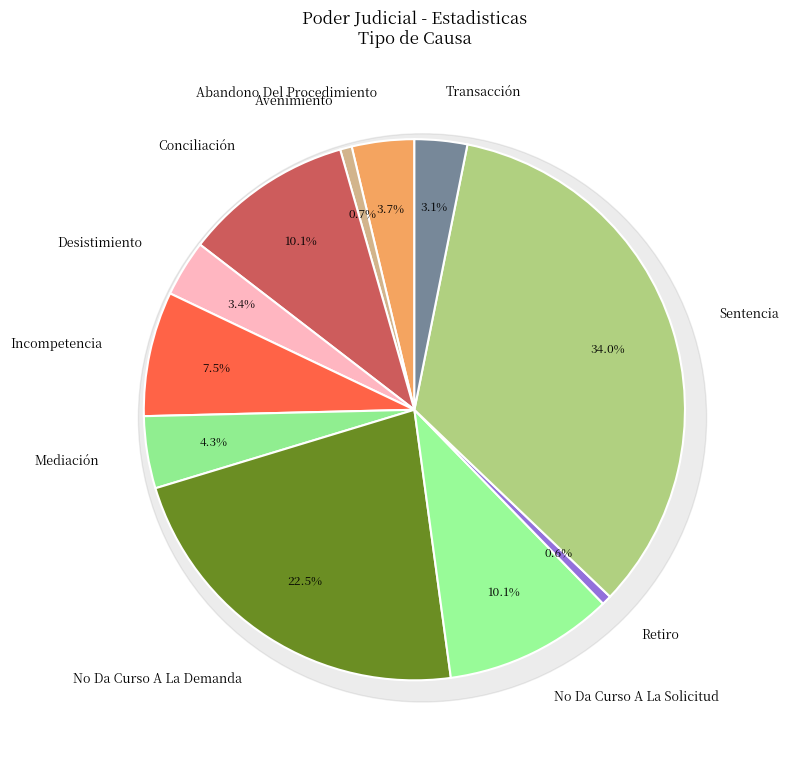

Do Transacción and Incompetencia together represent more than half of the pie?

No